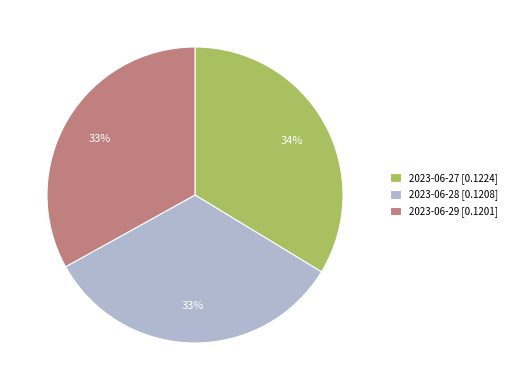

To the nearest percent, what portion does 2023-06-27 represent?

34%